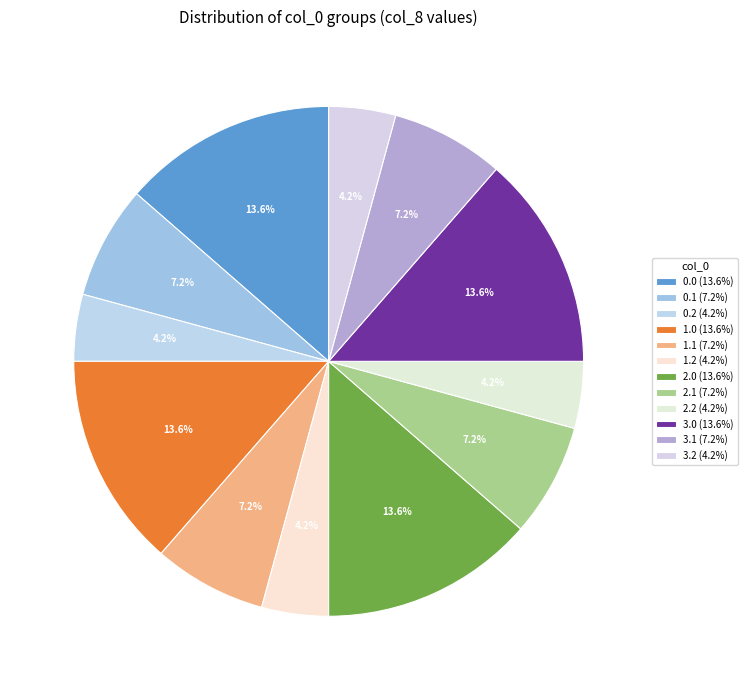

Does any single category account for the majority?

No